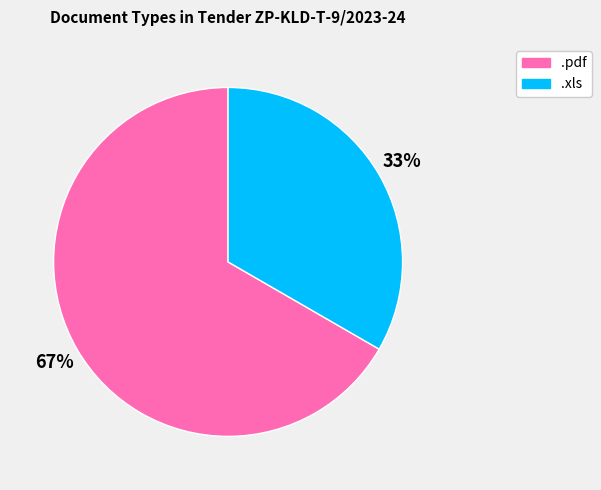

Is the sum of .pdf and .xls greater than half?

Yes